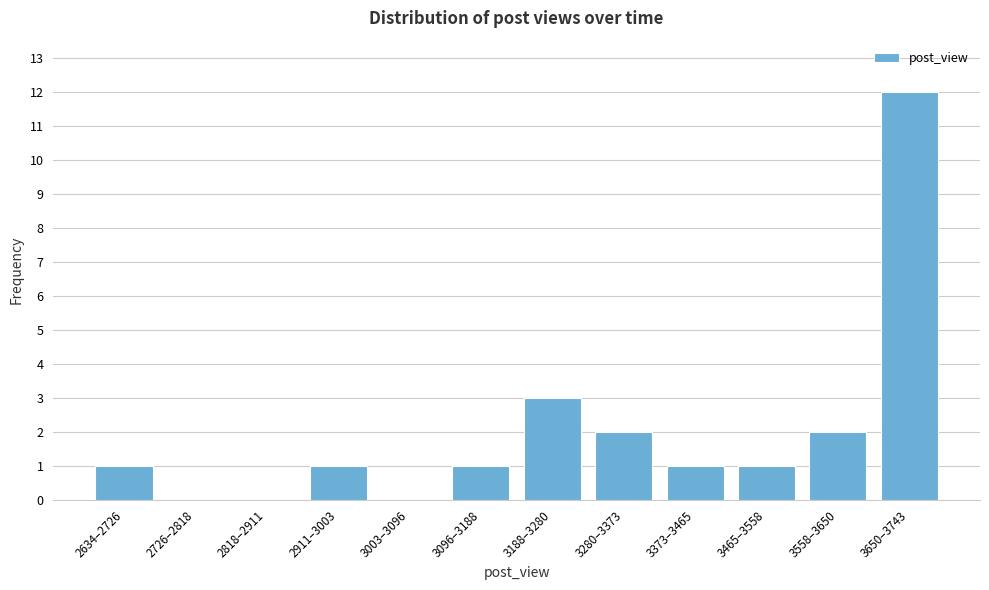

Reading right to left, extract all data points from this chart.

3650–3743=12	3558–3650=2	3465–3558=1	3373–3465=1	3280–3373=2	3188–3280=3	3096–3188=1	3003–3096=0	2911–3003=1	2818–2911=0	2726–2818=0	2634–2726=1